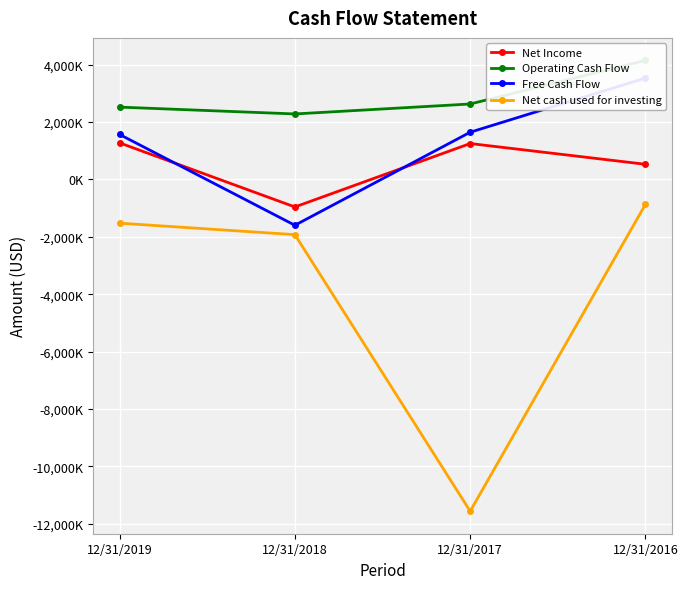

What is the average value of the Operating Cash Flow series?

2894500